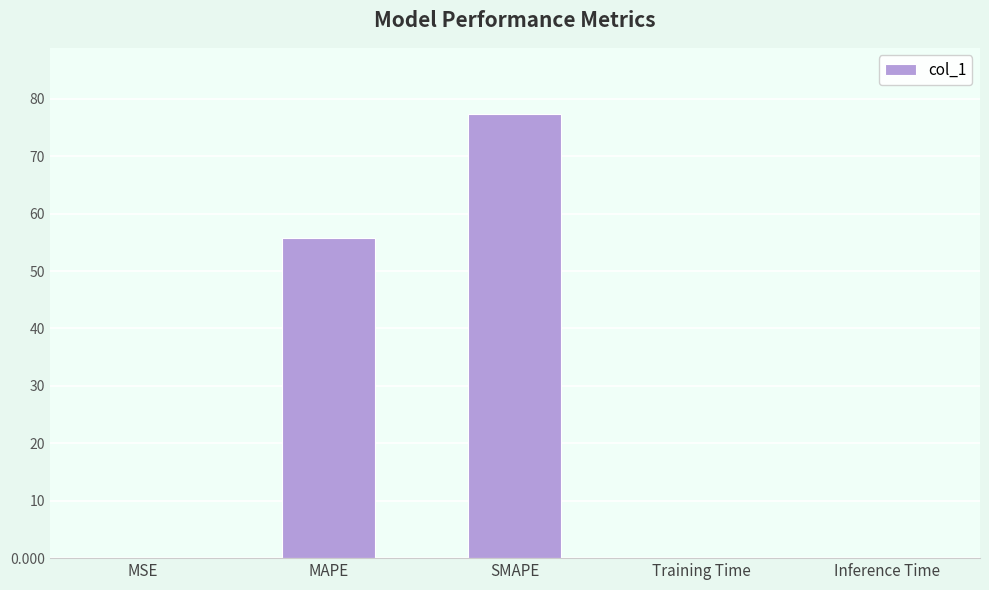

Between Training Time and SMAPE, which is larger?

SMAPE